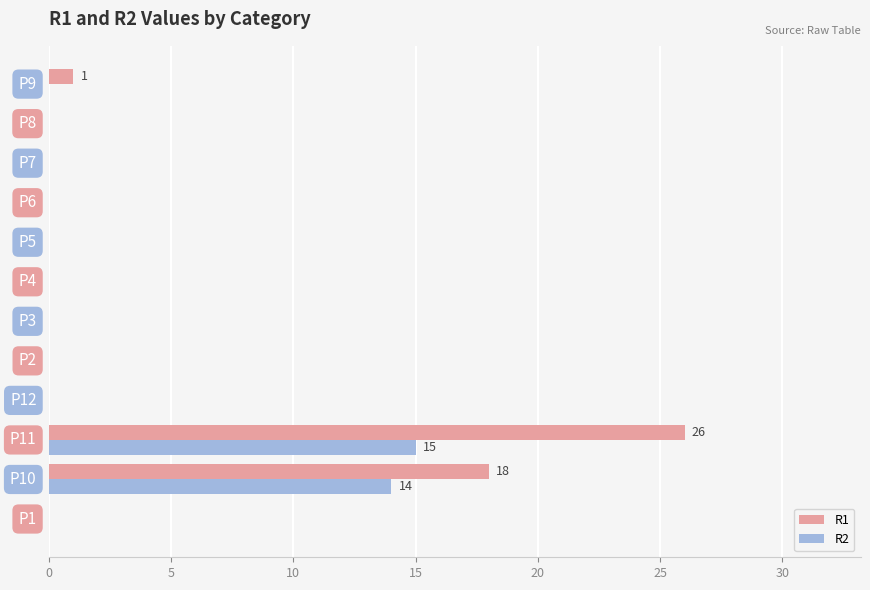

What is the sum of all R2 values?

29